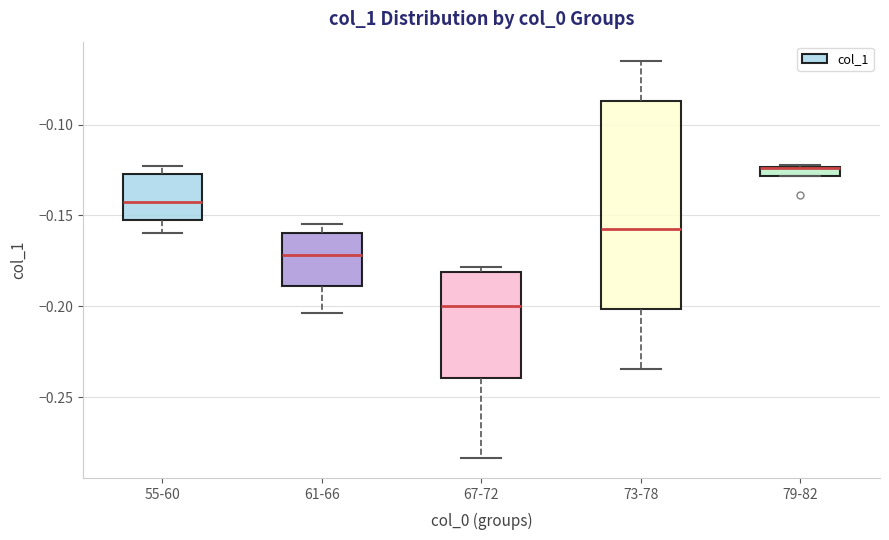

Comparing the boxes themselves (not the whiskers), which one is the tallest?

73-78